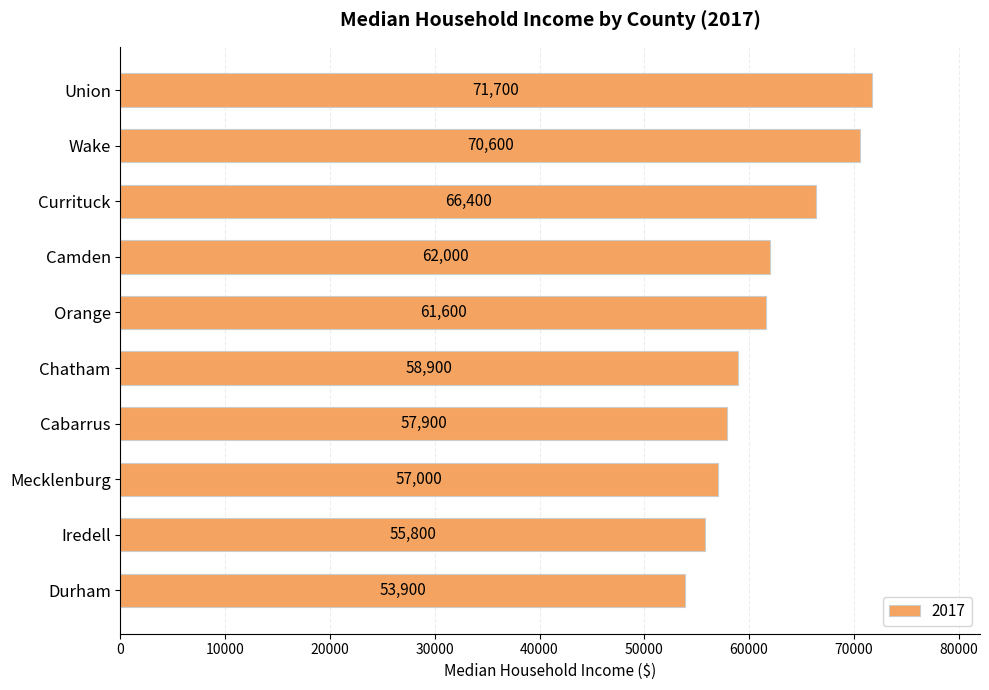

What is the difference between the values at Mecklenburg and Union?

14700